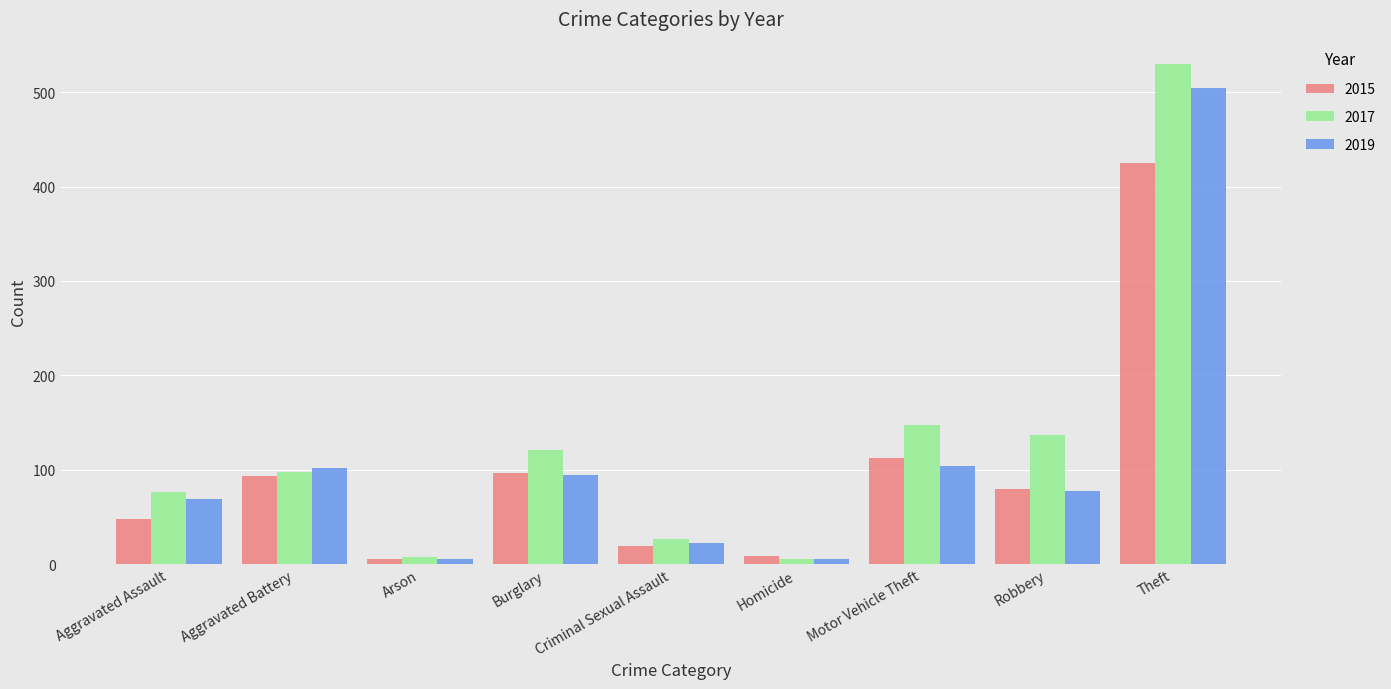

Which series changed the most between Motor Vehicle Theft and Robbery?

2015